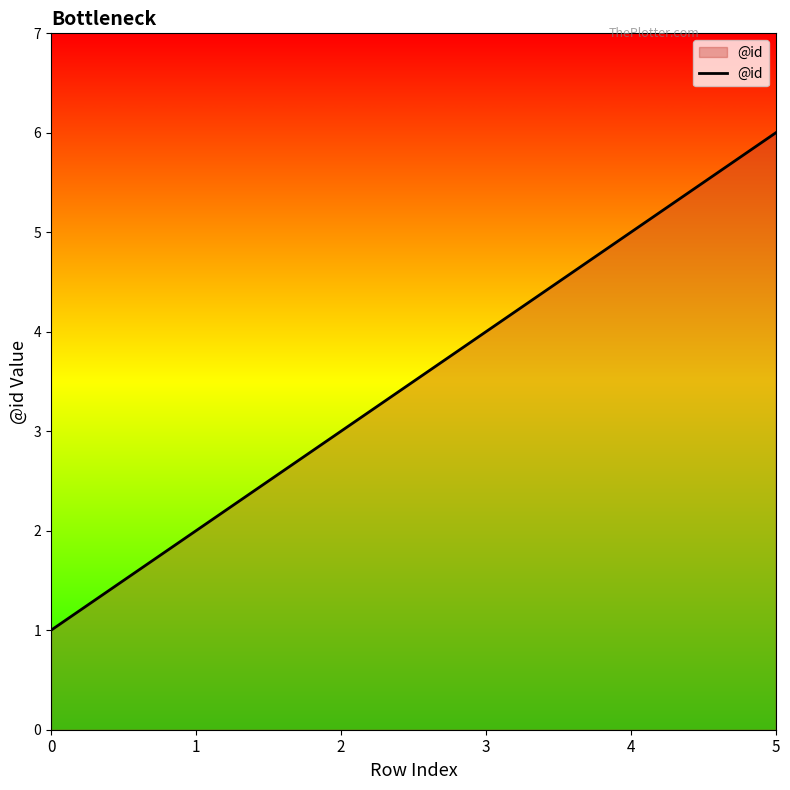

Reading right to left, what are all the values shown in this chart?

5=6	4=5	3=4	2=3	1=2	0=1